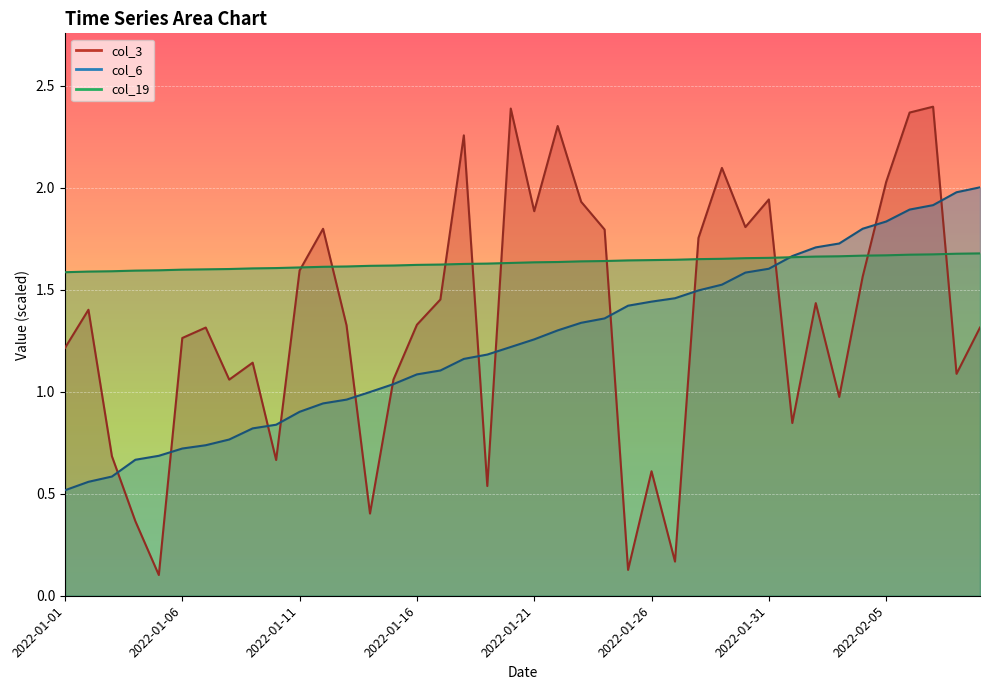

True or false: col_3 has more than 0 interior local peaks.

True